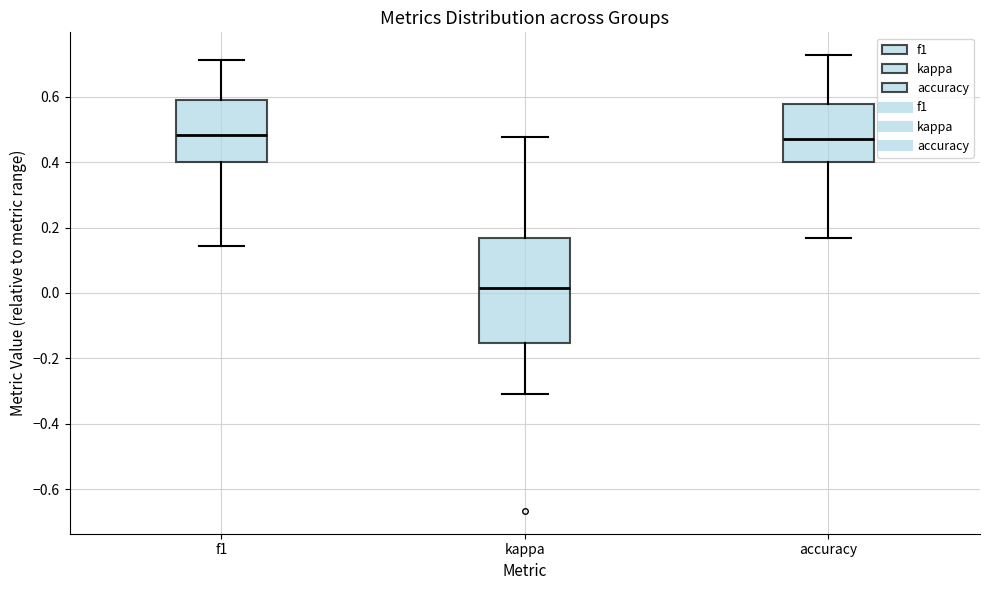

Reading left to right, read every box against the y-axis: the position of its median line, the range the box covers, and the ends of its whiskers. The values are not printed on the chart, so give them approximately, as read against the axis.

f1: median 0.48, box 0.40 to 0.60, whiskers 0.14 to 0.72
kappa: median 0.02, box -0.16 to 0.16, whiskers -0.30 to 0.48
accuracy: median 0.48, box 0.40 to 0.58, whiskers 0.16 to 0.72